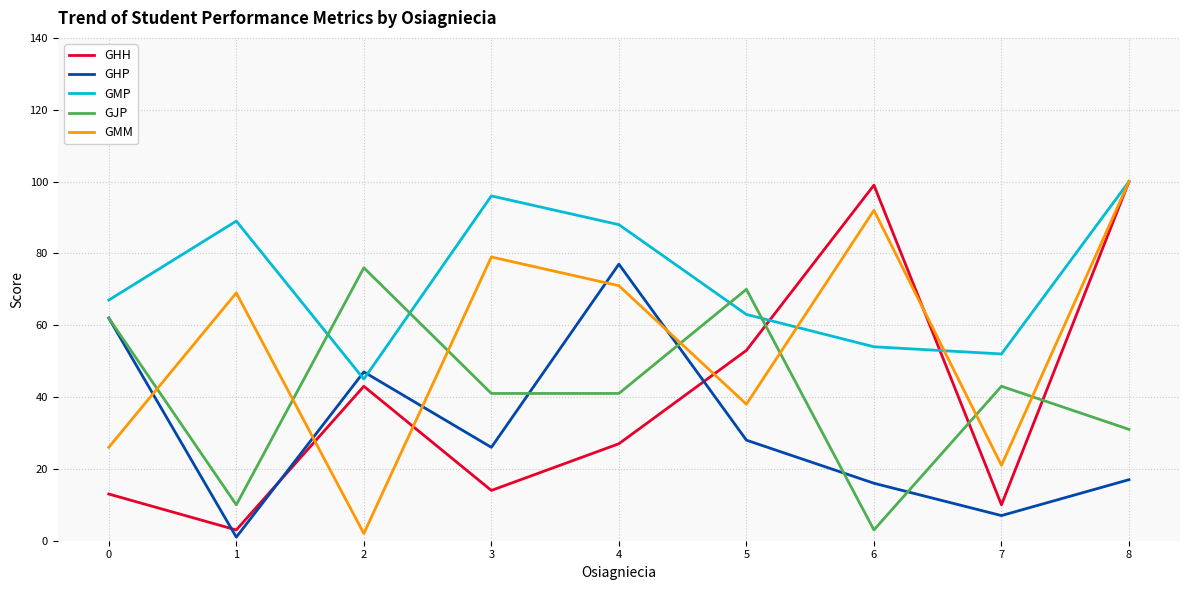

Which category has the lowest value in the GJP series?

6